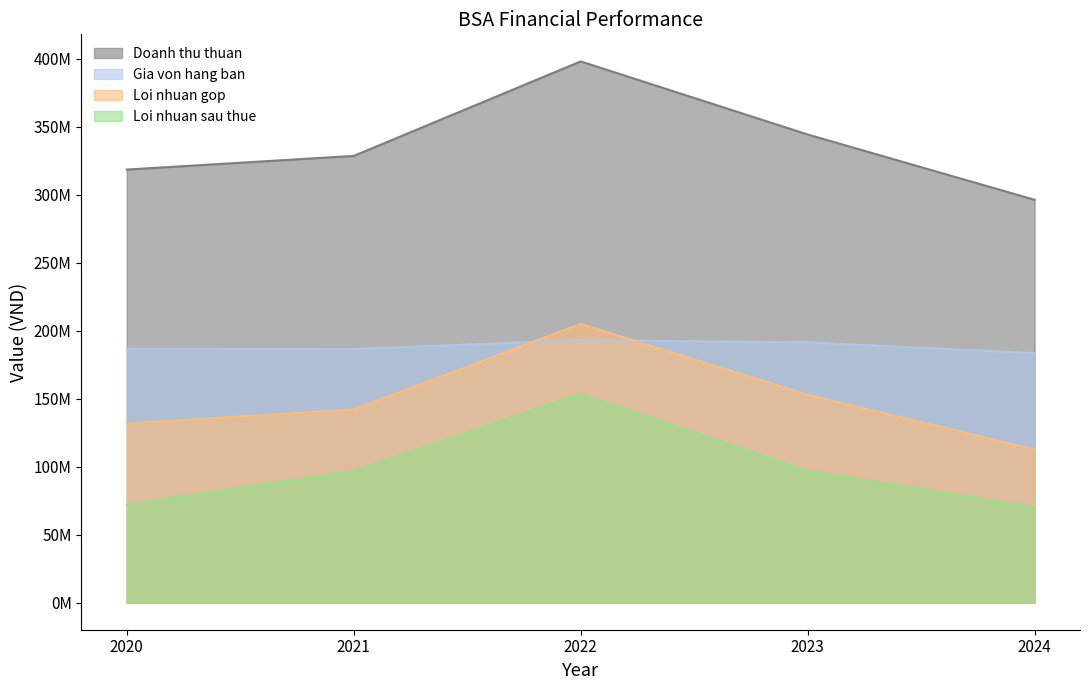

Is it true that Loi nhuan gop equals 311494910 at 2022?

False